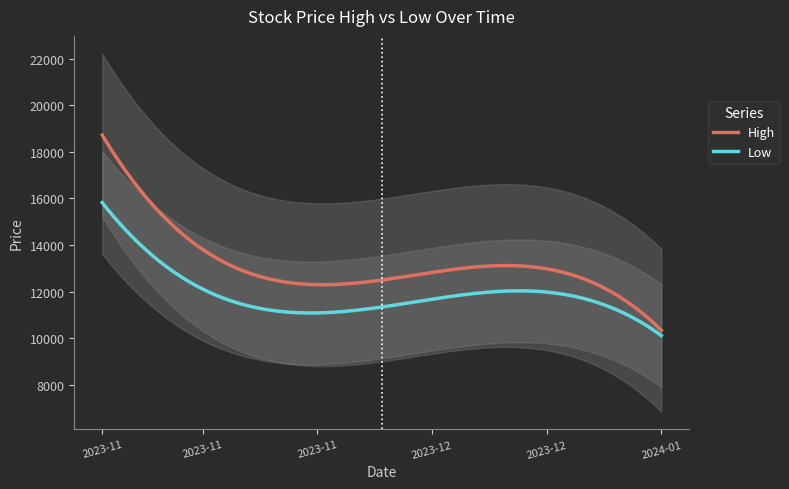

What is the smallest value displayed?

10080